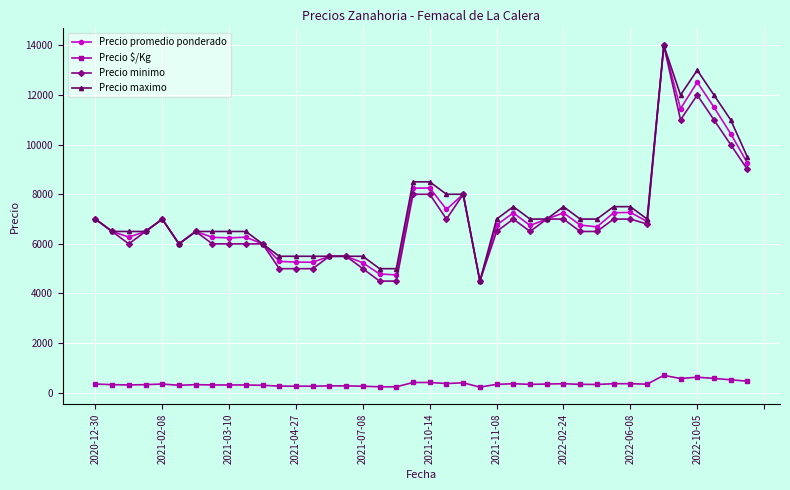

True or false: Precio $/Kg and Precio minimo intersect in this chart.

False